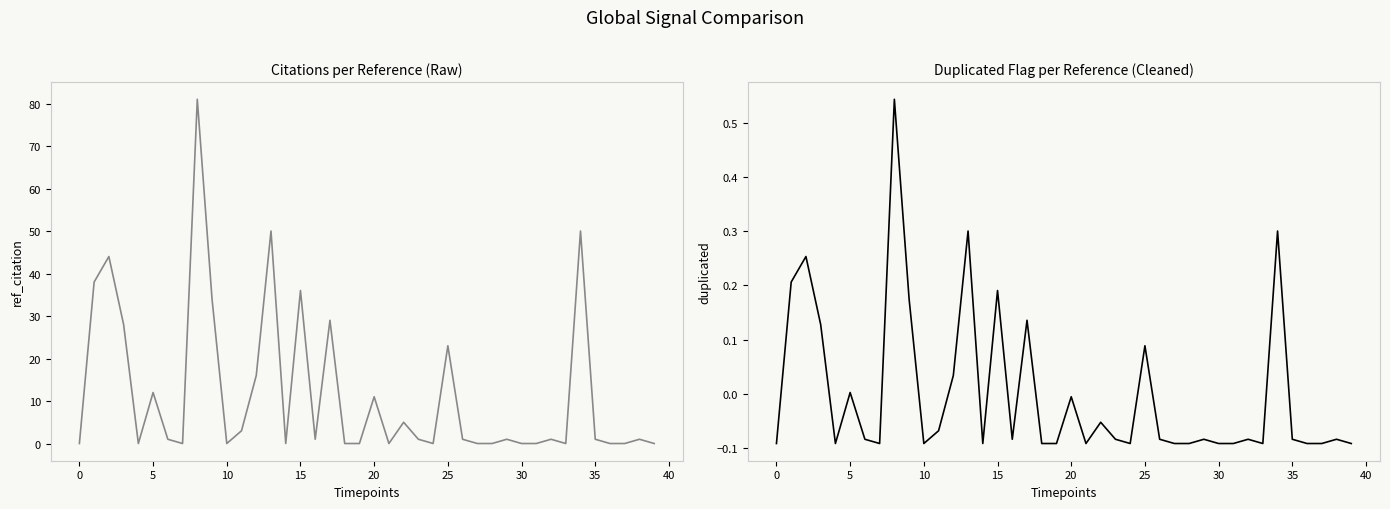

Is the value of duplicated at 36 greater than the value of ref_citation at 35?

No